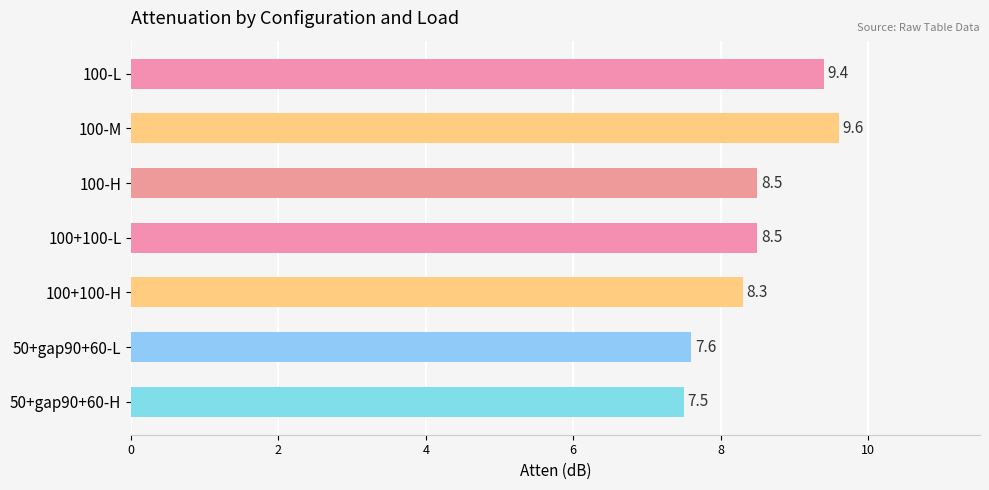

Reading bottom to top, extract all data points from this chart.

50+gap90+60-H=7.5	50+gap90+60-L=7.6	100+100-H=8.3	100+100-L=8.5	100-H=8.5	100-M=9.6	100-L=9.4